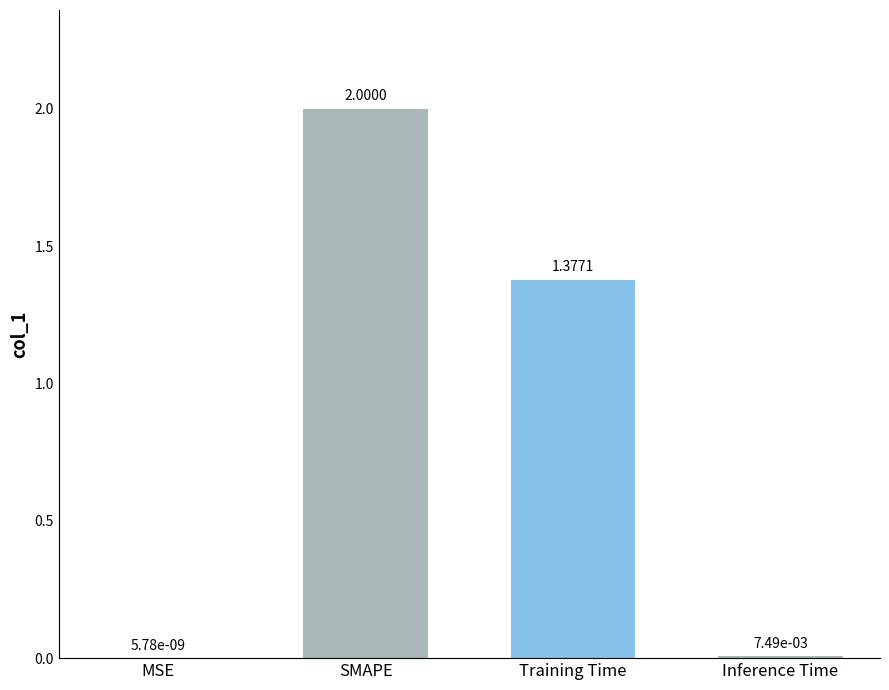

Are the bars horizontal?

No